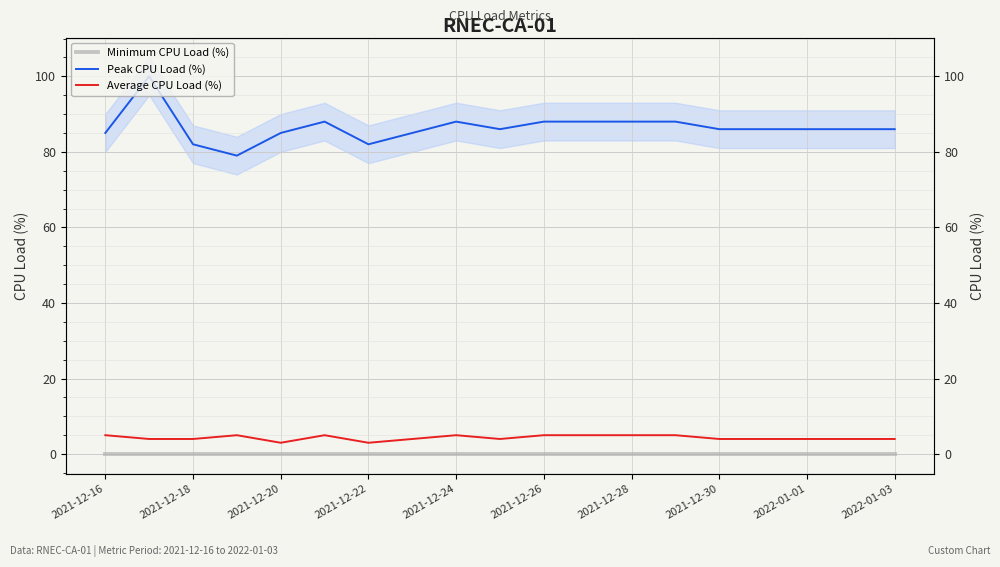

At 2021-12-28, list the series in order from smallest to largest.

Minimum CPU Load (%), Average CPU Load (%), Peak CPU Load (%)